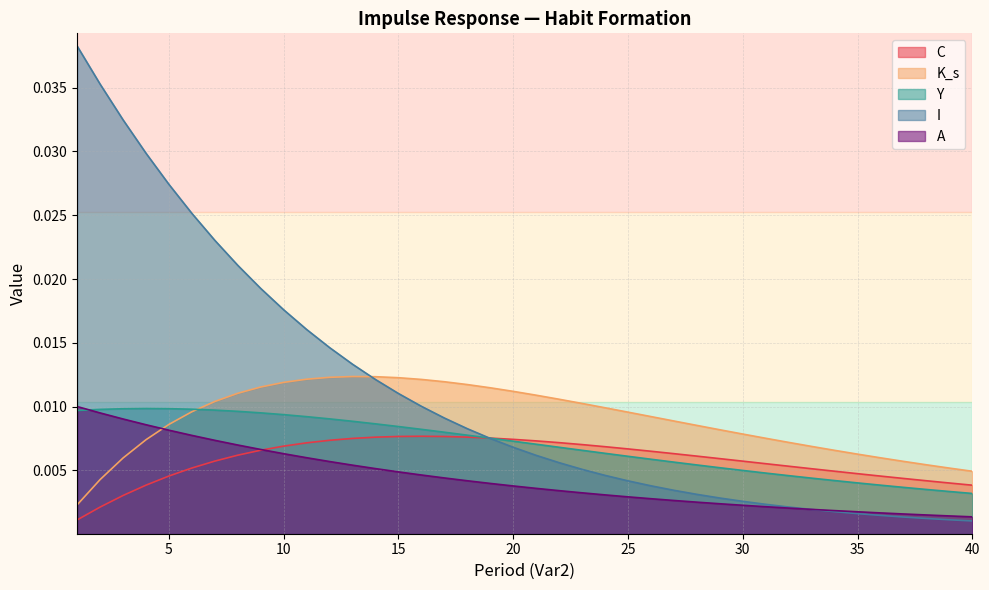

True or false: I and Y intersect in this chart.

True